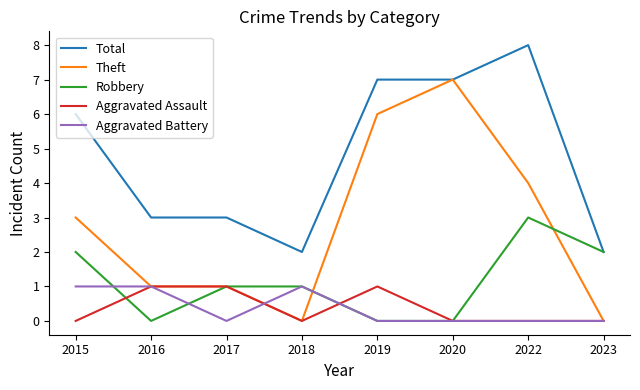

True or false: Aggravated Assault and Total cross at least once.

False